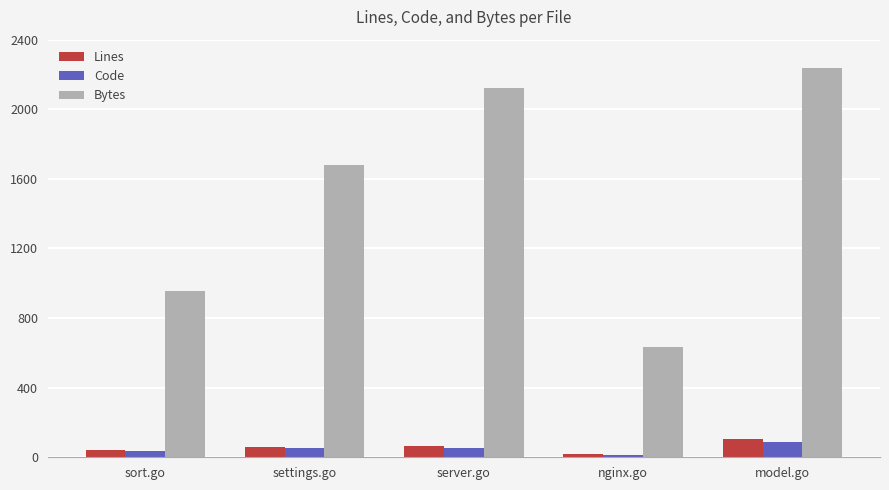

At how many categories does at least one series exceed 702?

4